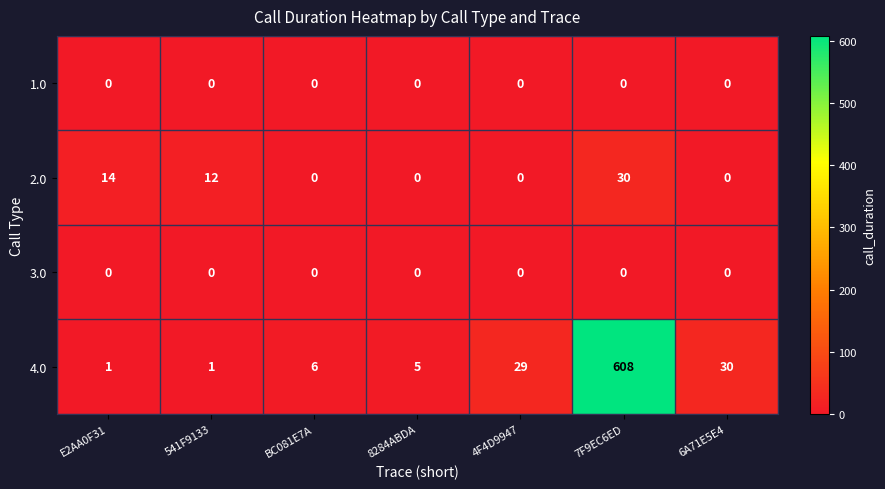

What is the difference between the highest and lowest values at 8284ABDA?

5